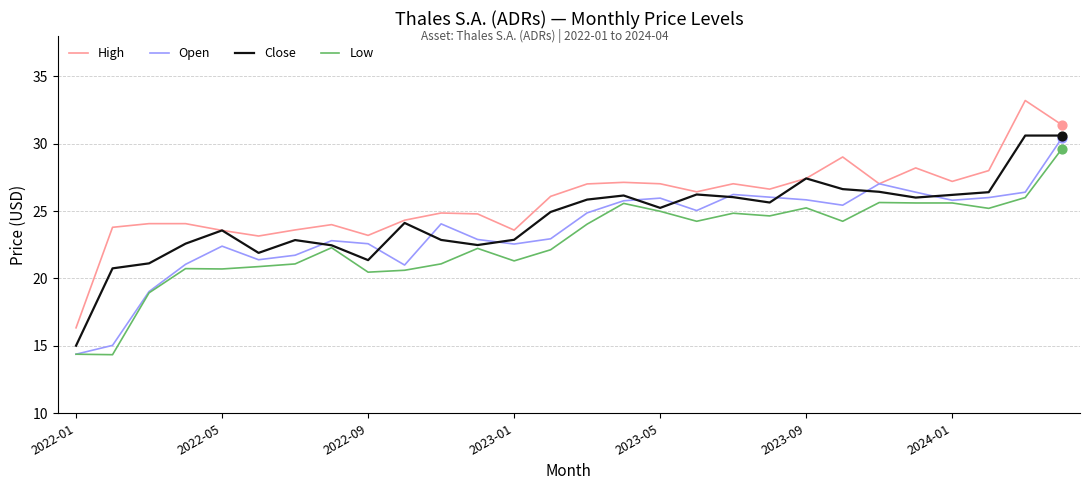

List the series in order of their overall mean, lowest first.

Low, Open, Close, High